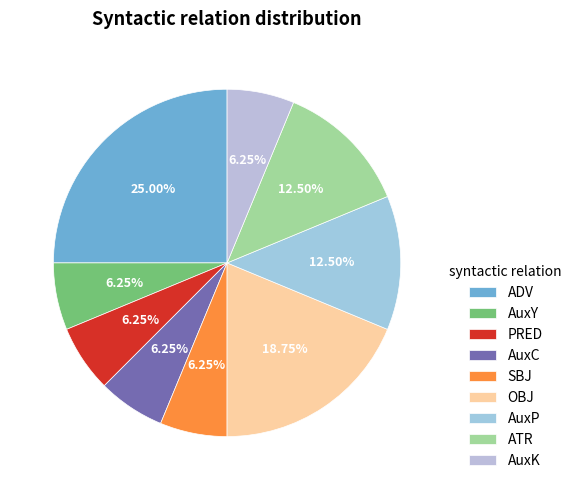

How much of the chart is everything except ADV?

75.0%